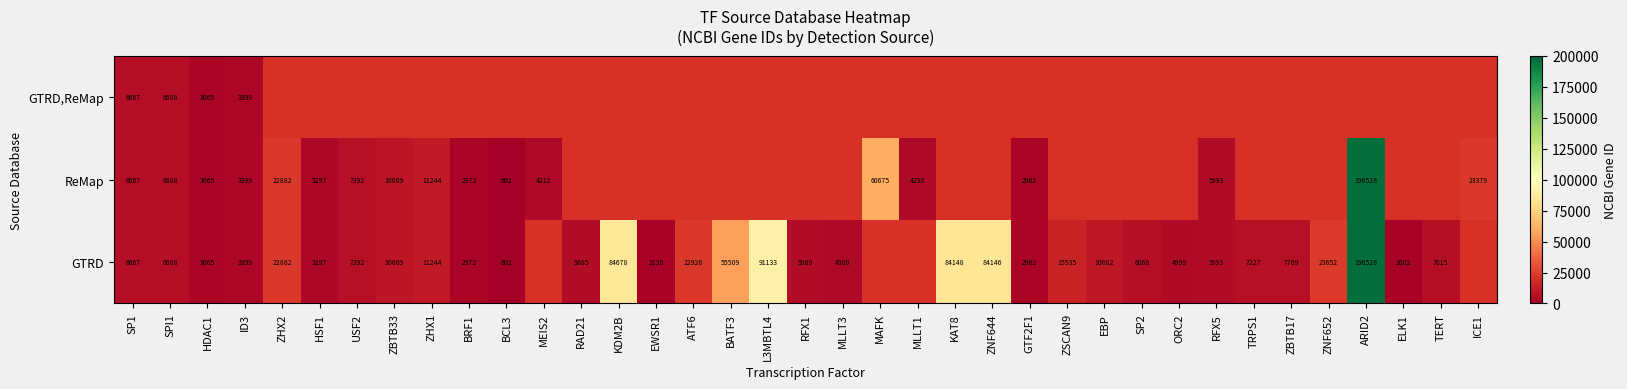

Is it true that GTRD equals 6688 at SPI1?

True